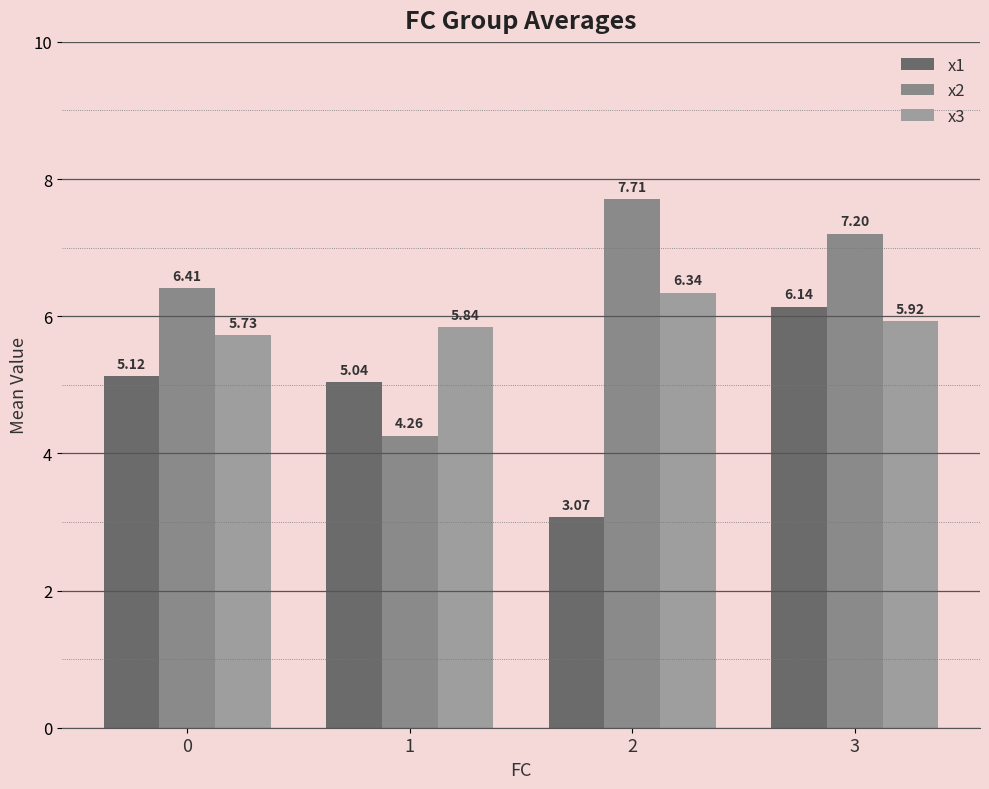

Which category has the highest value in the x3 series?

2